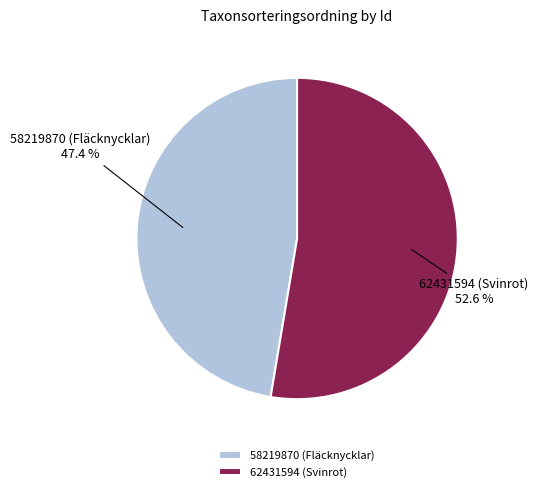

True or false: 58219870 (Fläcknycklar) accounts for 57% of the total.

False